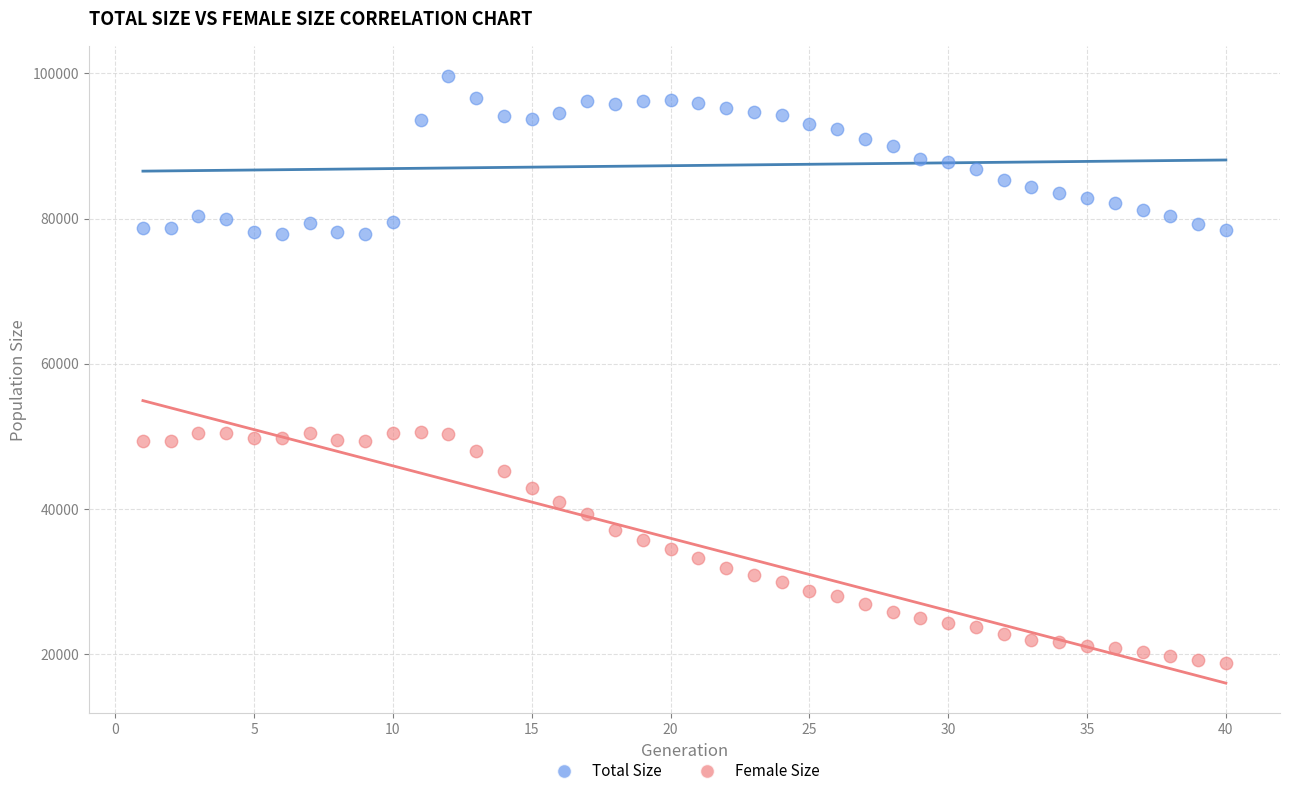

Across all data points, what is the range of Y values (max minus min)?

80831